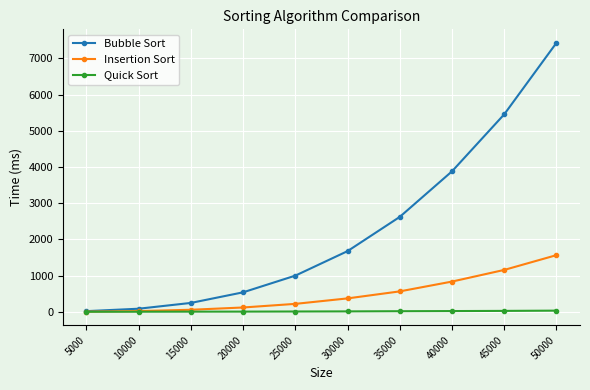

What are all the series names shown in the legend?

Bubble Sort, Insertion Sort, Quick Sort